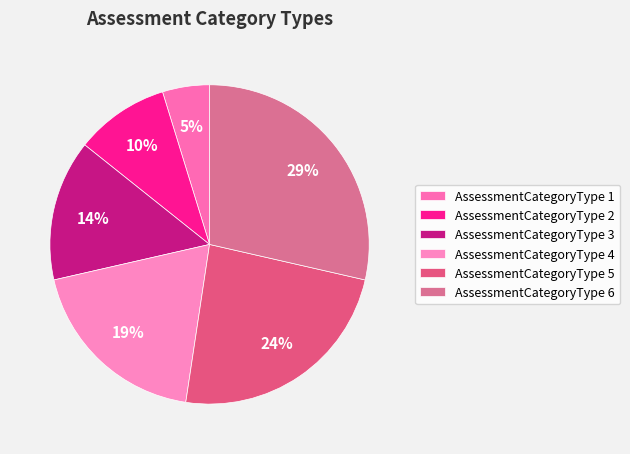

Is AssessmentCategoryType 1 the majority of the pie?

No